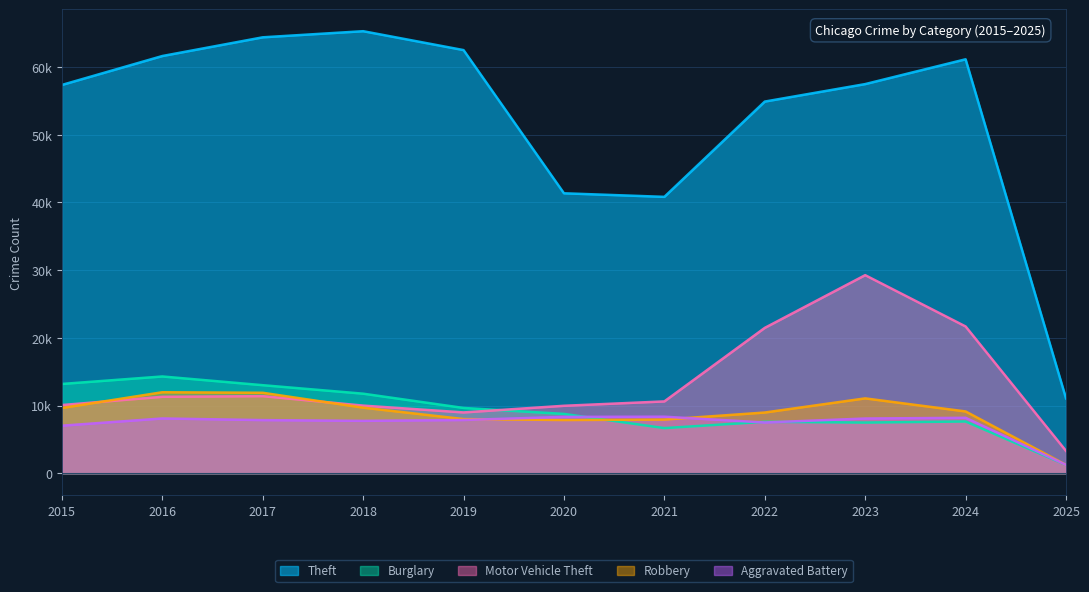

True or false: Burglary and Theft intersect in this chart.

False